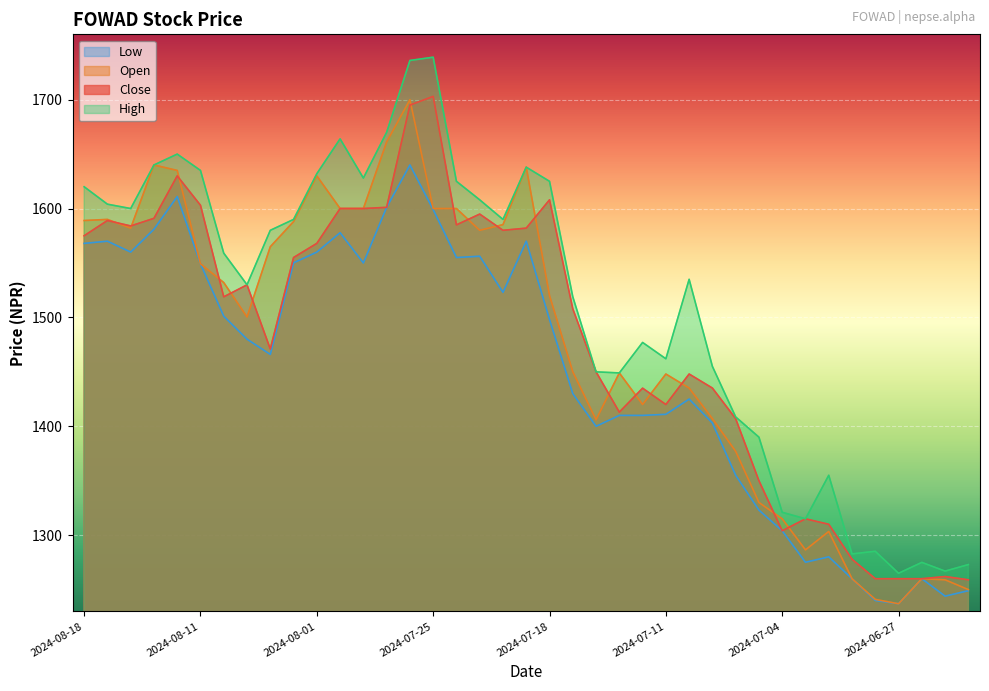

What is the difference between the maximum and minimum values in the Open series?

463.0